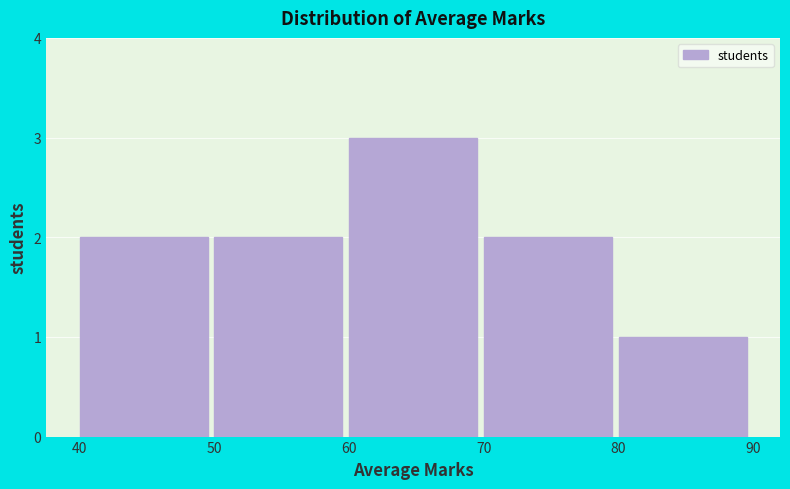

Over which range of the x-axis is the bar tallest?

60 to 70